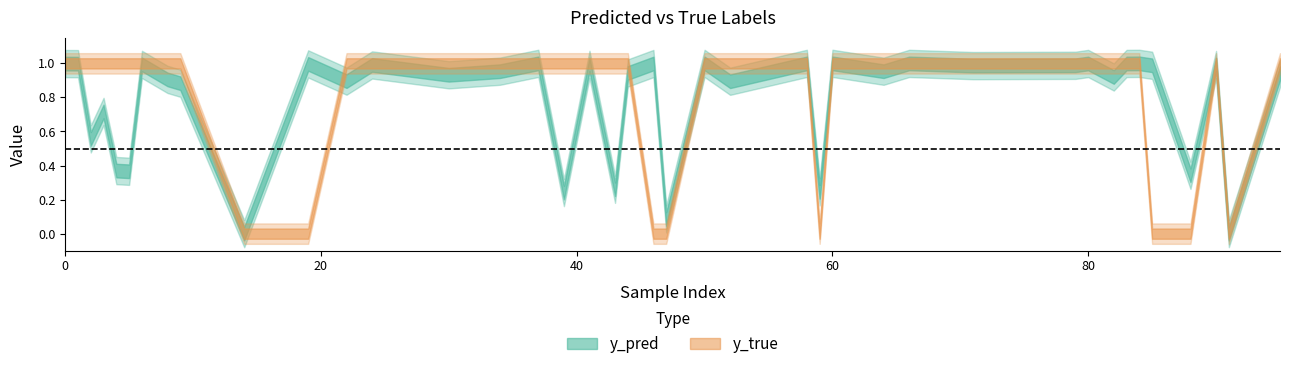

How many lines are shown in the chart?

2